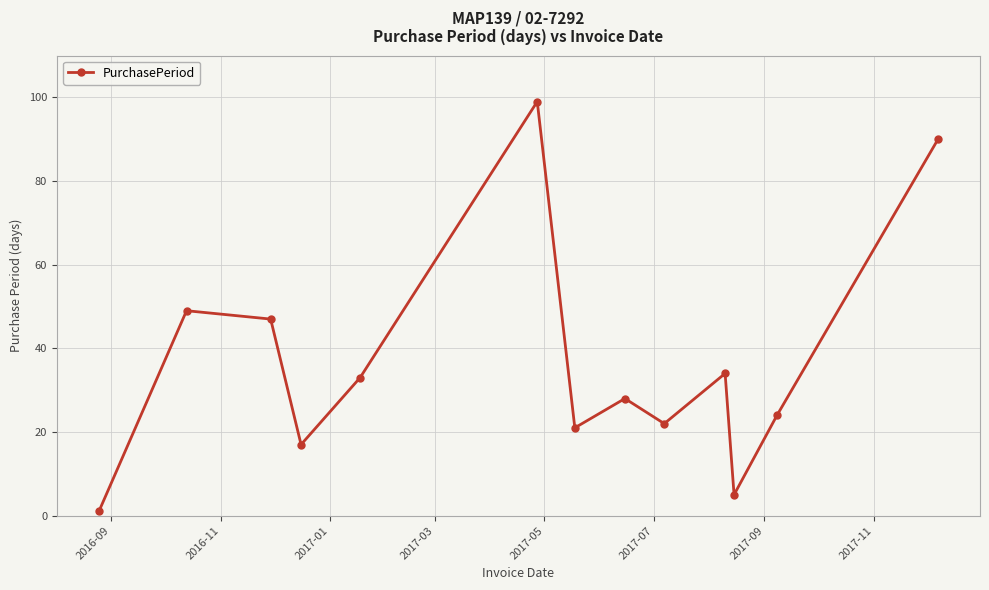

How many points are lower than both their immediate neighbors (excluding endpoints)?

4